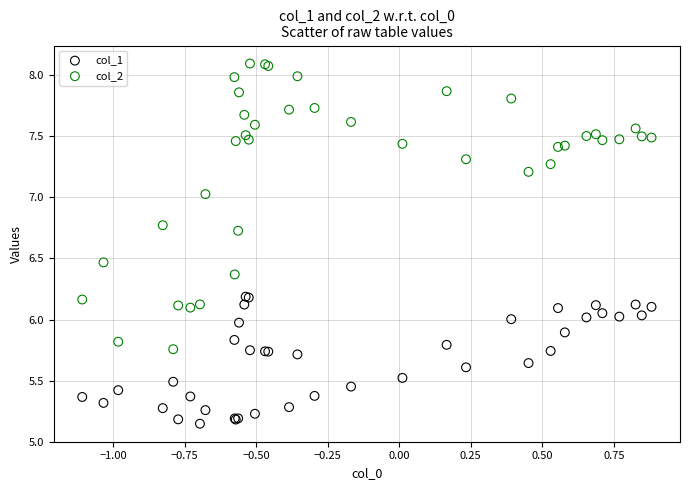

Which series contains the lowest Y value?

col_1